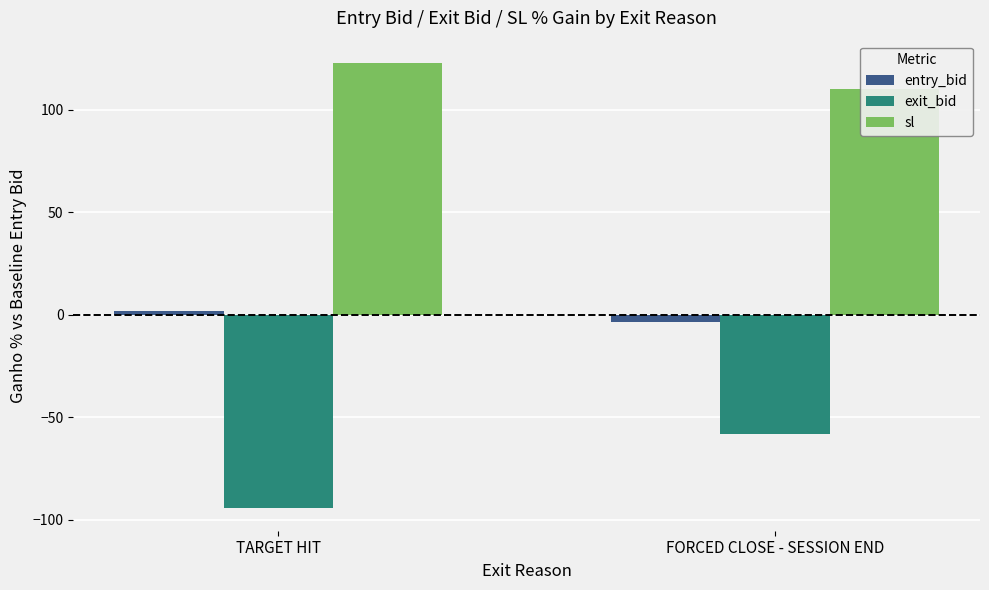

How many data points does each series have?

2